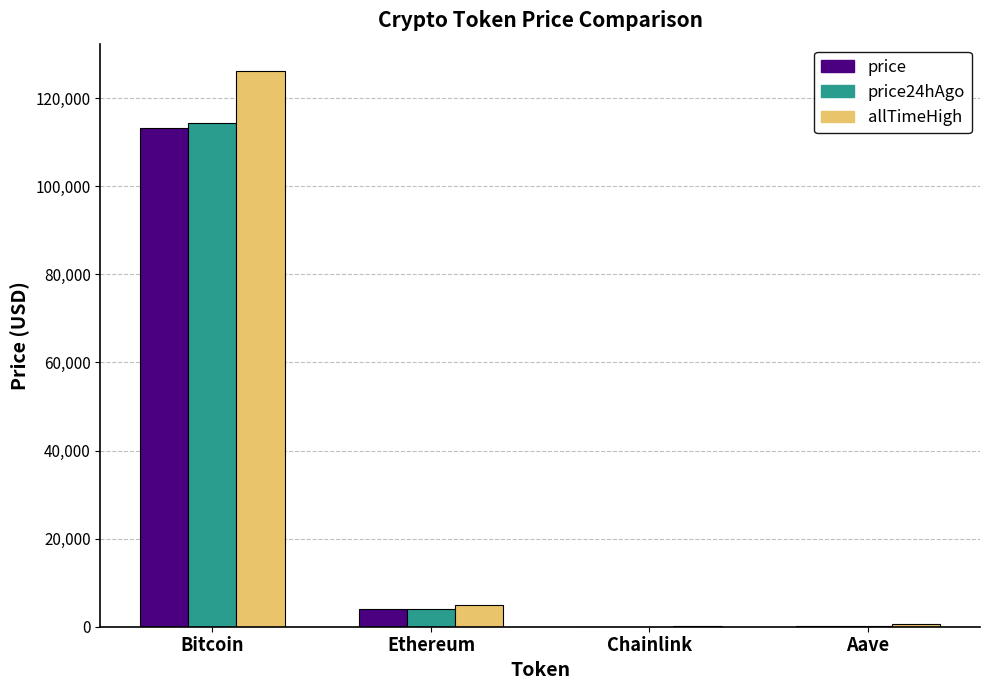

What is the maximum value for price24hAgo?

114482.0